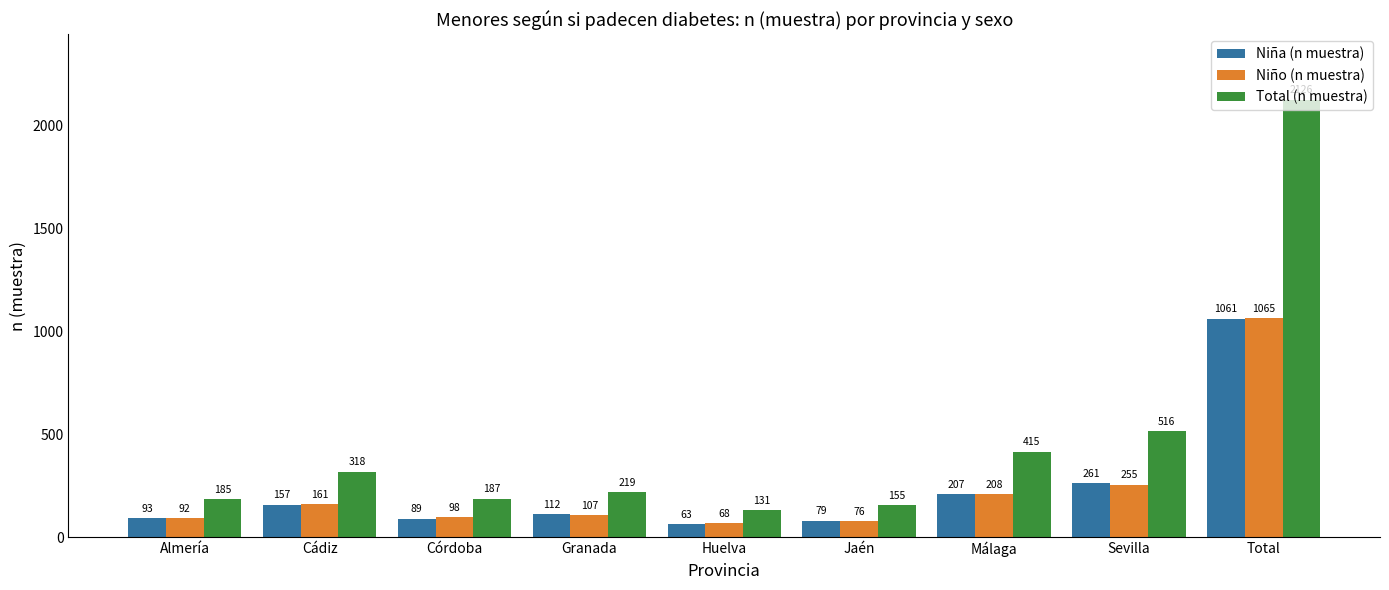

Between Cádiz and Córdoba, which series saw the biggest shift?

Total (n muestra)